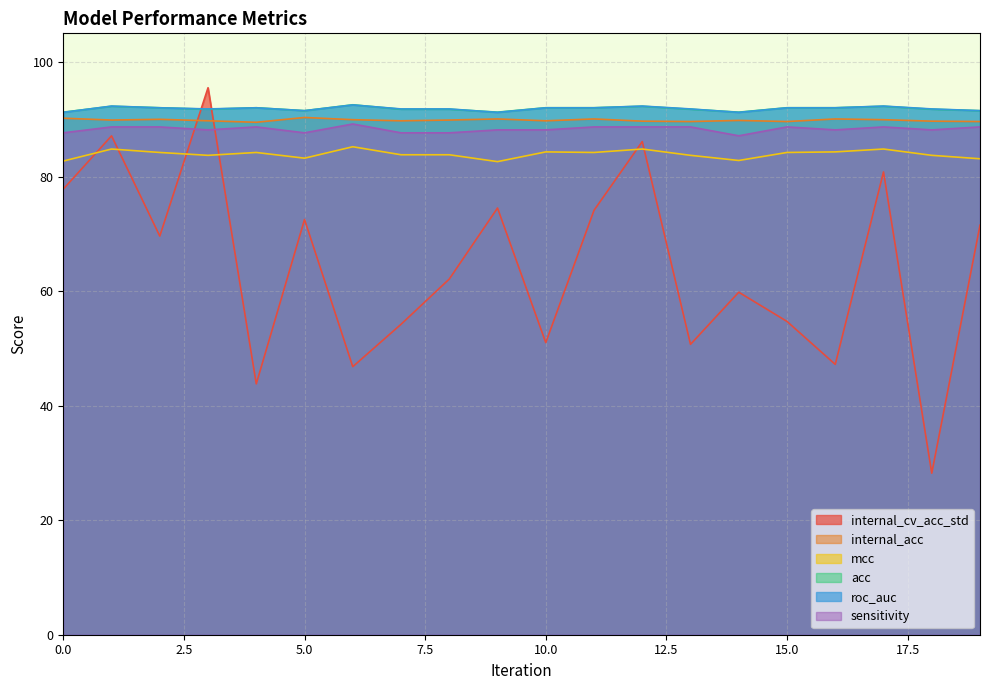

Read the roc_auc value at 11.

92.0